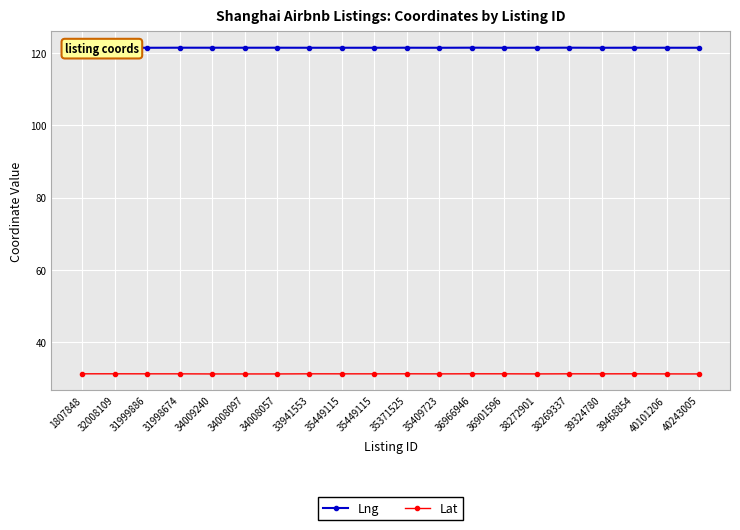

True or false: Lng has a value of 121.4 at 40243005.

True